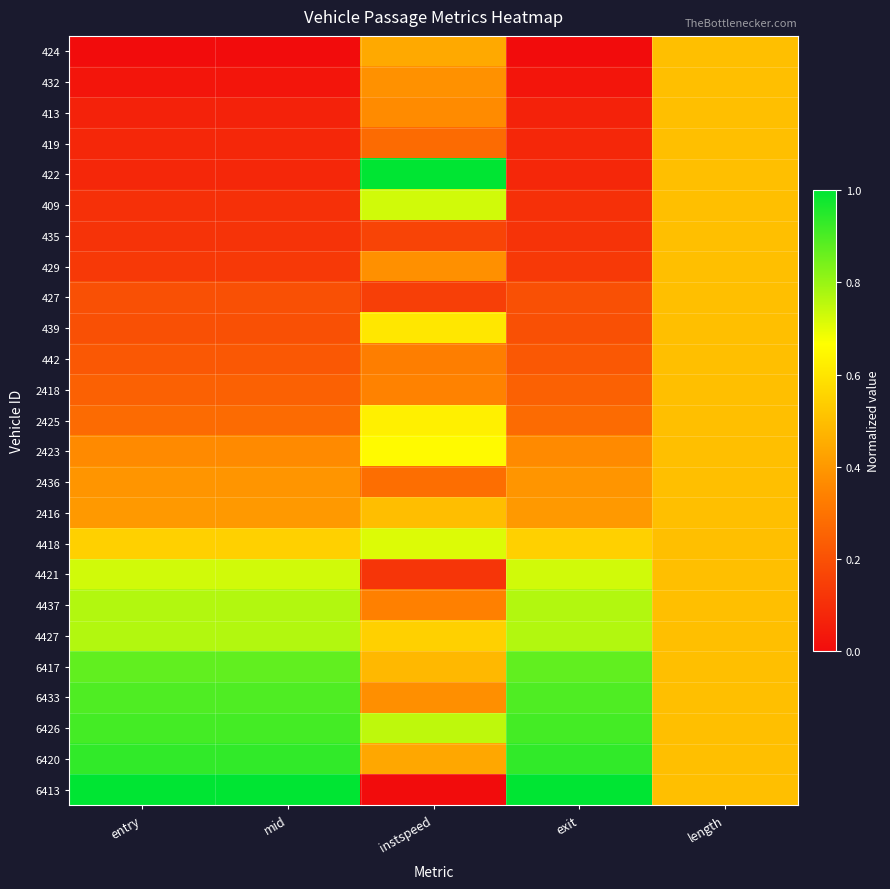

What is the spread (max minus min) of values at mid?

1.0